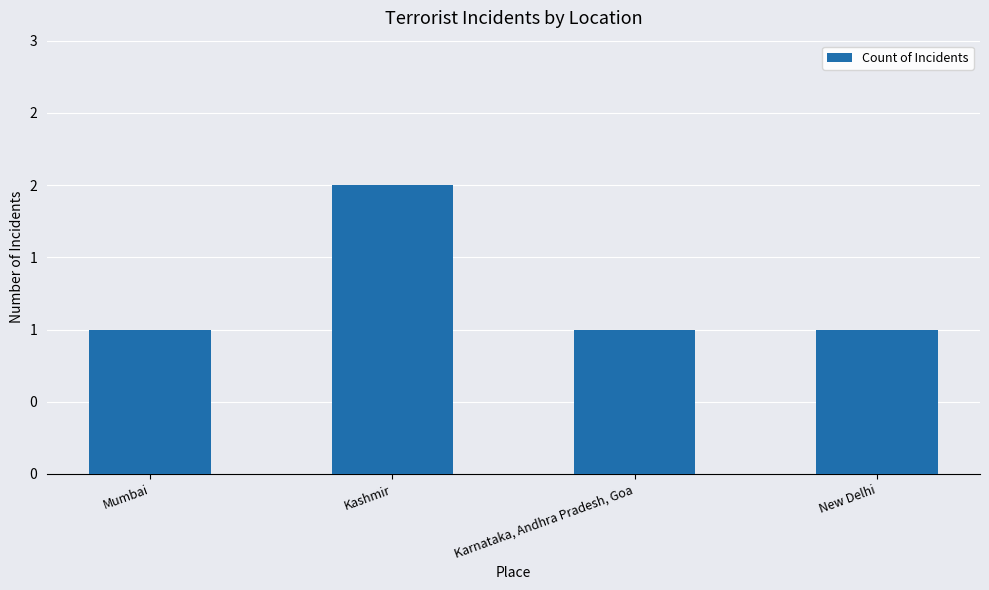

List the labels in order of value, largest first.

Kashmir, Mumbai, Karnataka, Andhra Pradesh, Goa, New Delhi